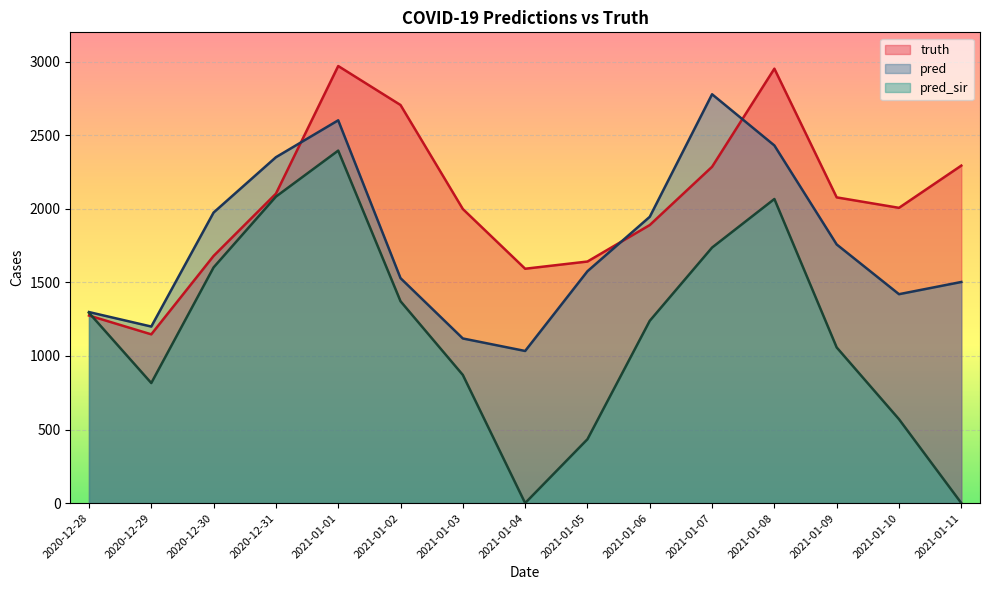

Rank the categories by pred value from lowest to highest.

2021-01-04, 2021-01-03, 2020-12-29, 2020-12-28, 2021-01-10, 2021-01-11, 2021-01-02, 2021-01-05, 2021-01-09, 2021-01-06, 2020-12-30, 2020-12-31, 2021-01-08, 2021-01-01, 2021-01-07